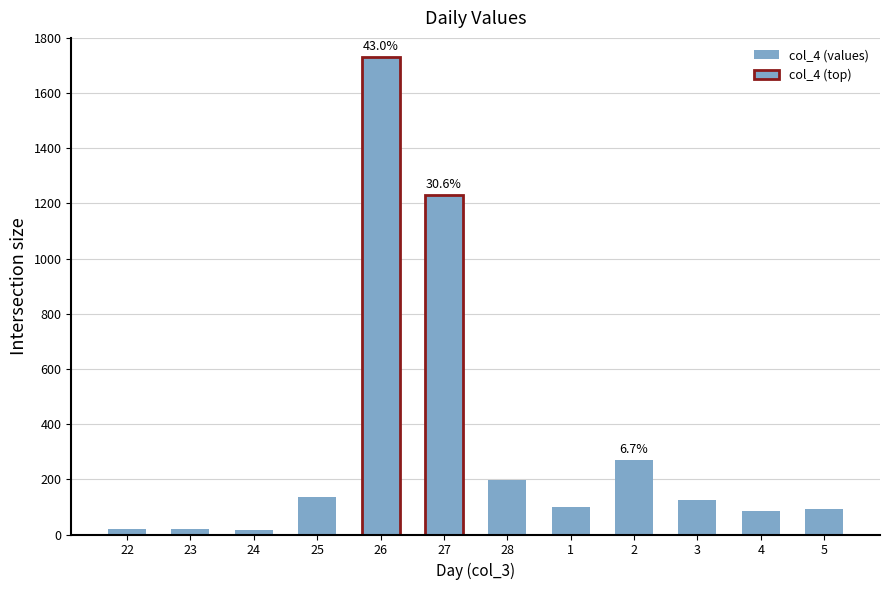

How many data points does each series have?

12